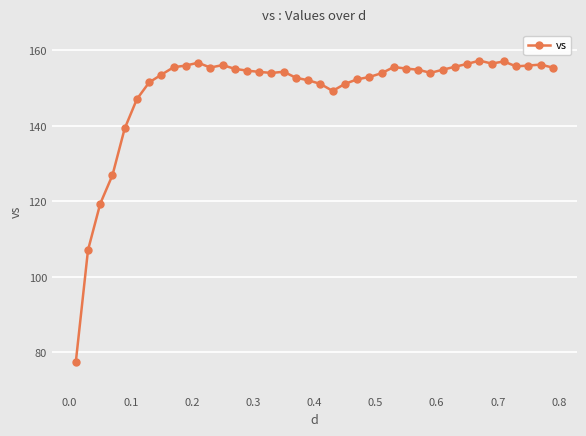

What is the smallest value displayed?

77.4